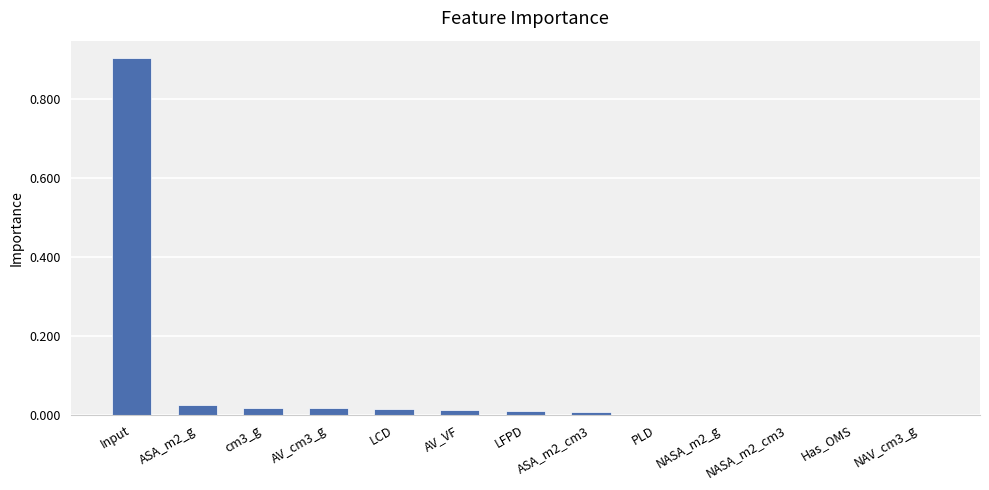

At which category does the chart reach its peak across all series?

Input